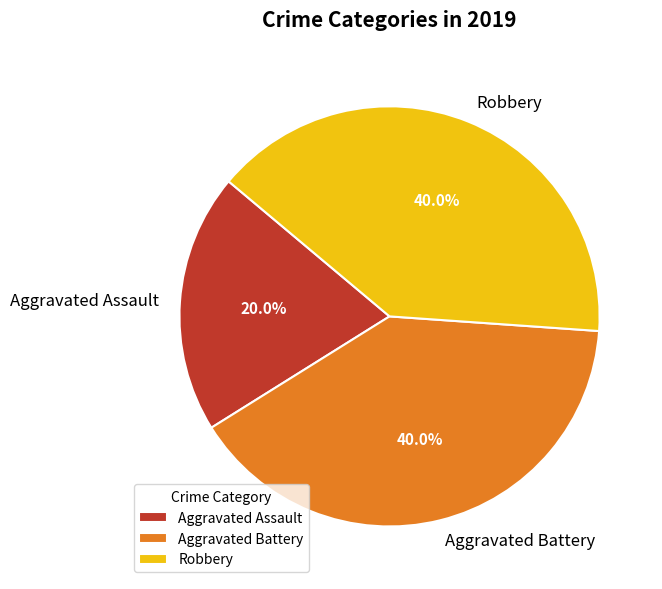

The Aggravated Assault slice represents 20% of the pie. True or false?

True